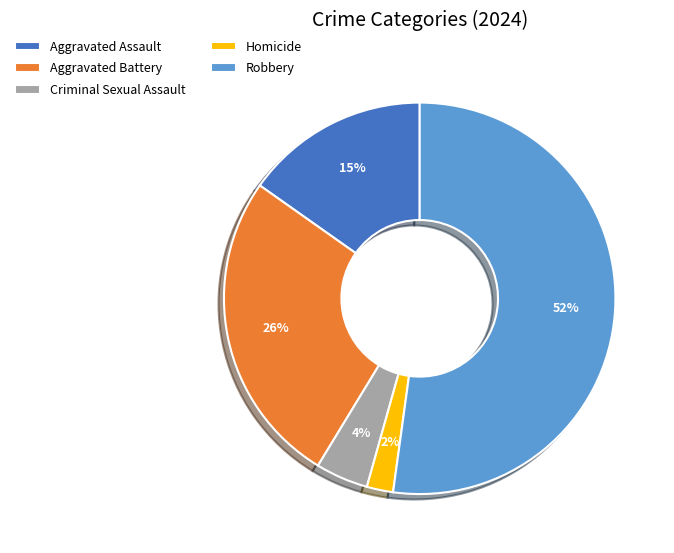

How many slices are in this pie chart?

5